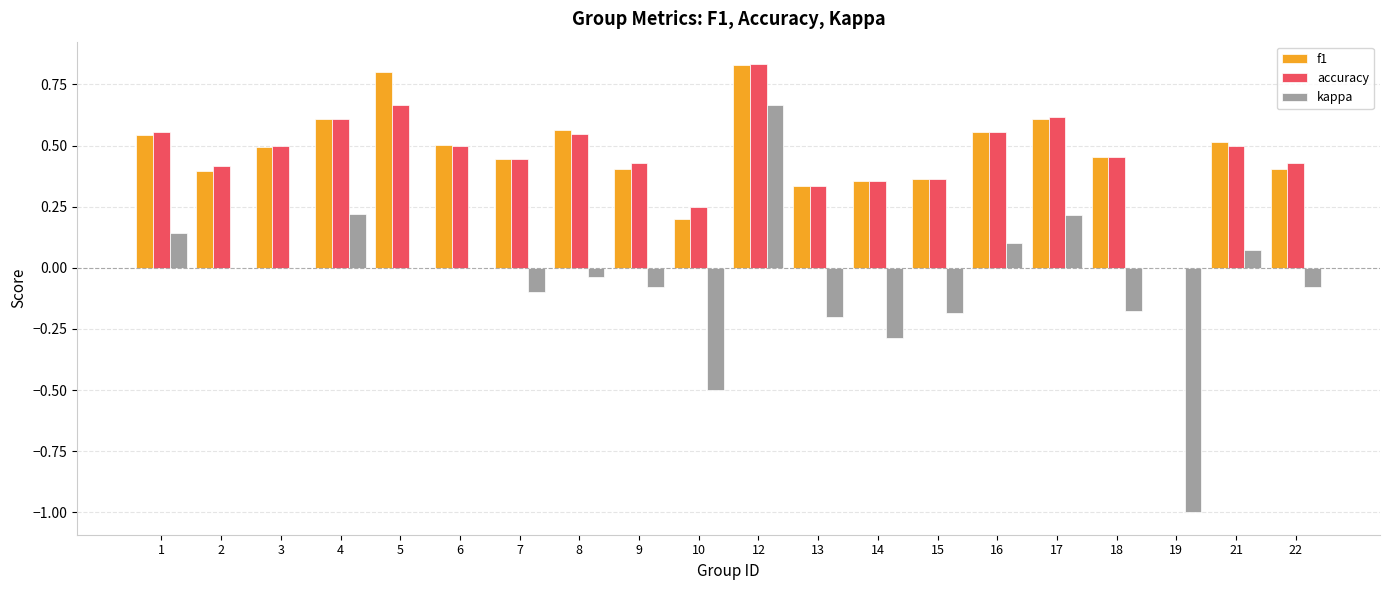

True or false: f1 has a value of 0.2 at 22.

False